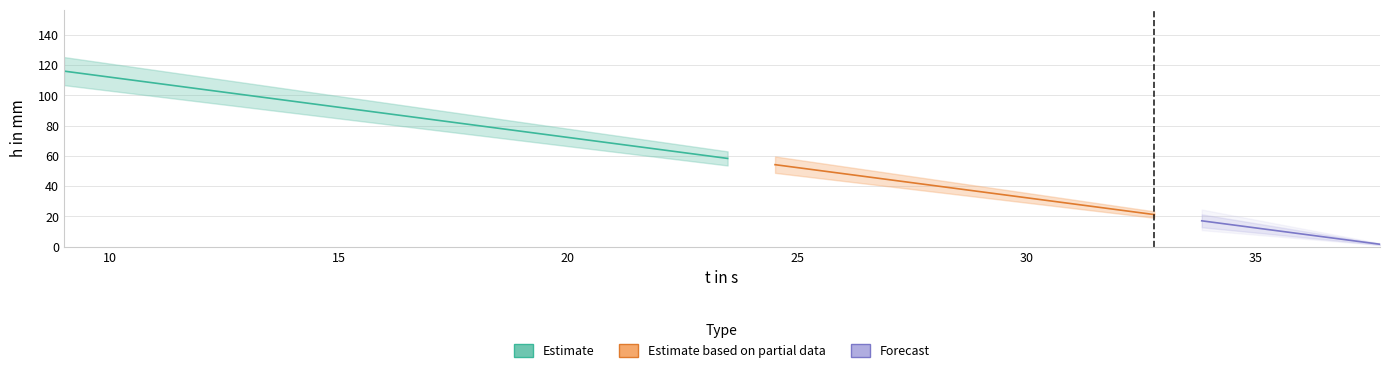

The value of h in mm at 2 is 107.8. True or false?

True